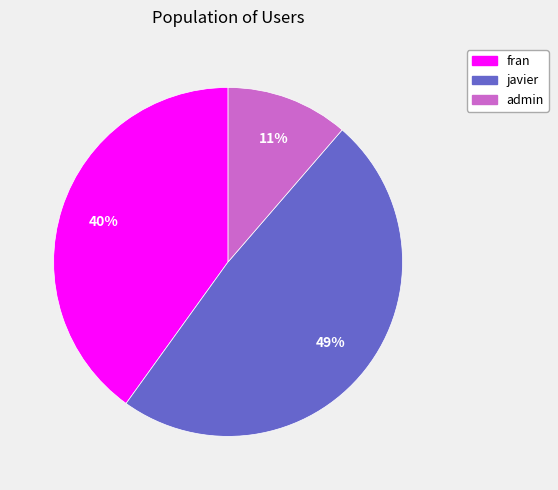

To the nearest percent, what portion does javier represent?

49%